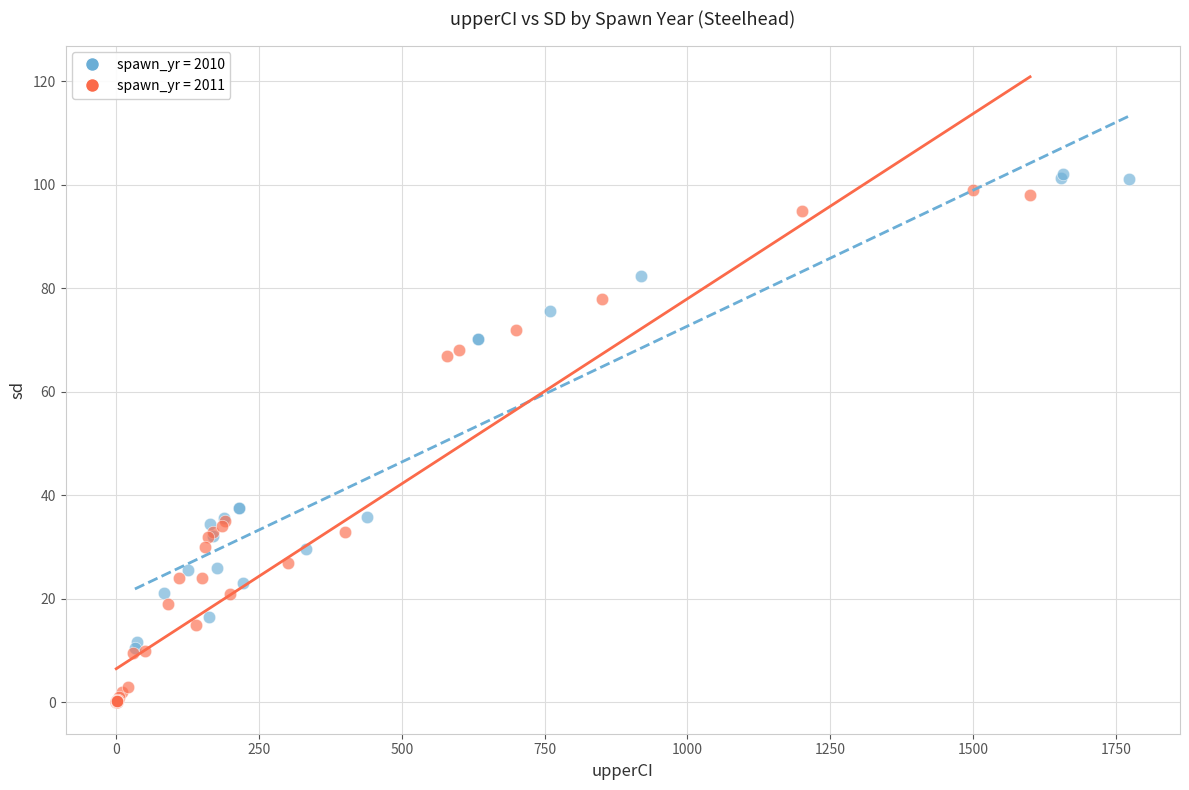

Which series has the largest Y range (max minus min)?

spawn_yr = 2010